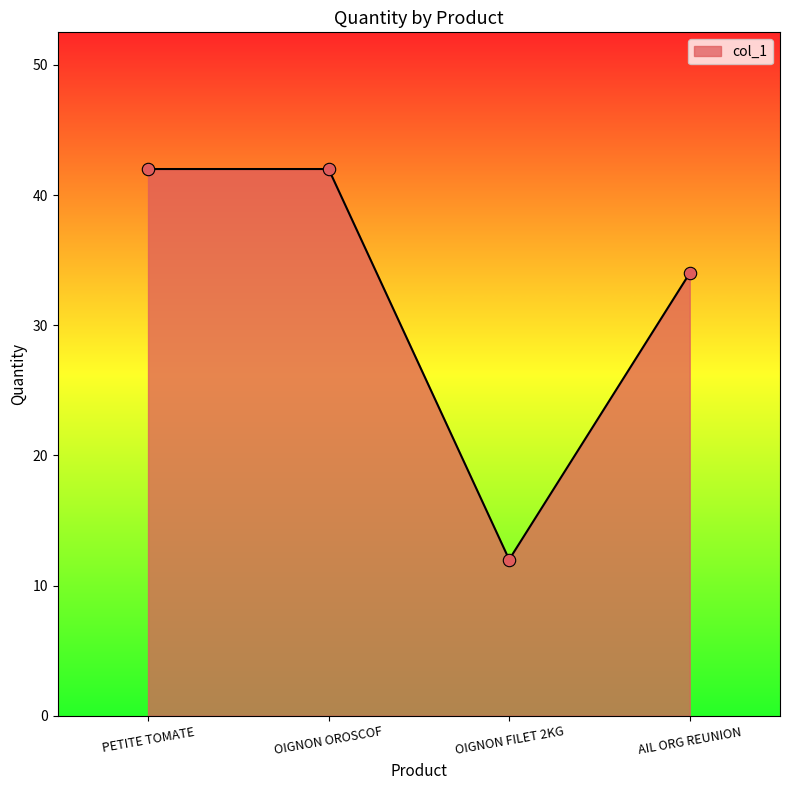

What is the change in value from PETITE TOMATE to AIL ORG REUNION?

-8